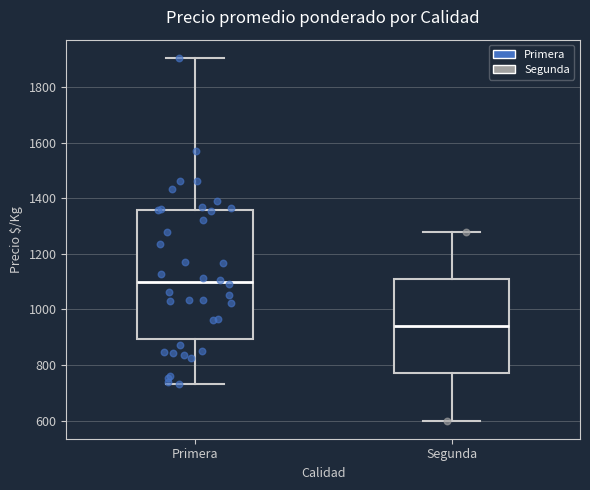

Reading left to right, transcribe this box plot: for each box, give where its median line is, the range the box spans, and where its two whiskers end, as read against the y-axis. The values are not printed on the chart, so give them approximately, as read against the axis.

Primera: median 1100, box 900 to 1360, whiskers 740 to 1900
Segunda: median 940, box 780 to 1120, whiskers 600 to 1280